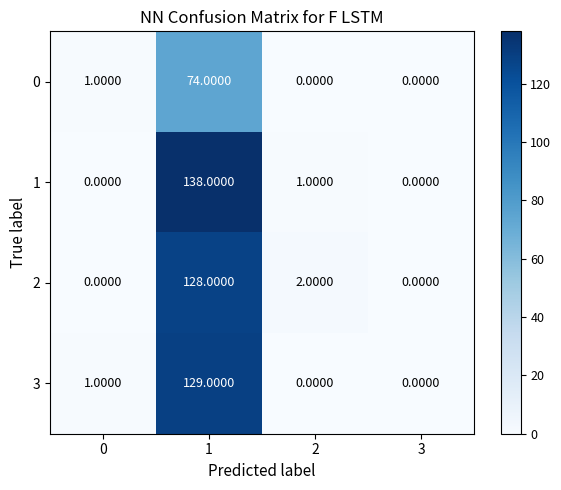

What is the difference between the 3 values at 1 and 3?

129